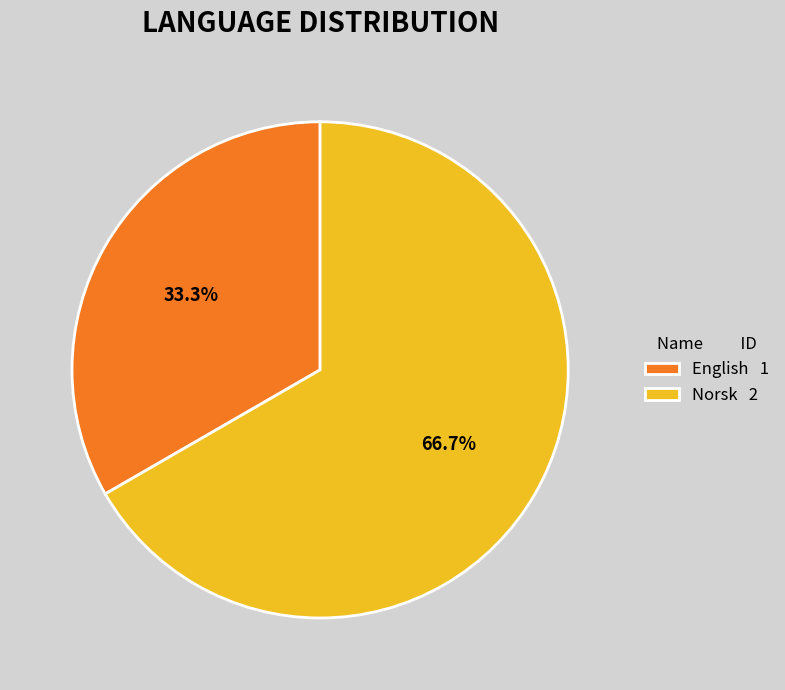

What is the total percentage of Norsk and English?

100.0%